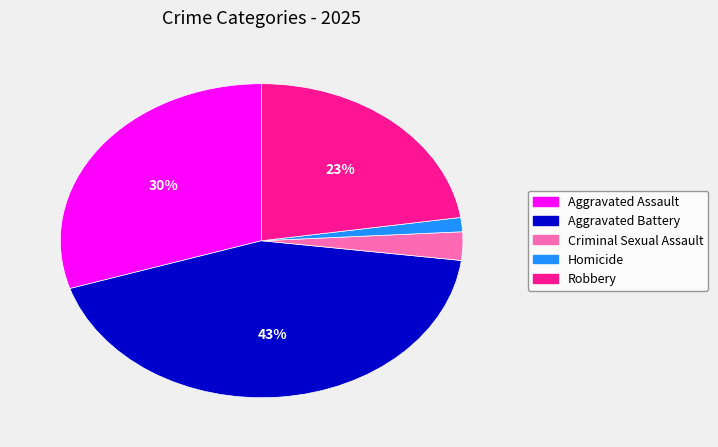

To the nearest percent, what portion does Aggravated Battery represent?

43%